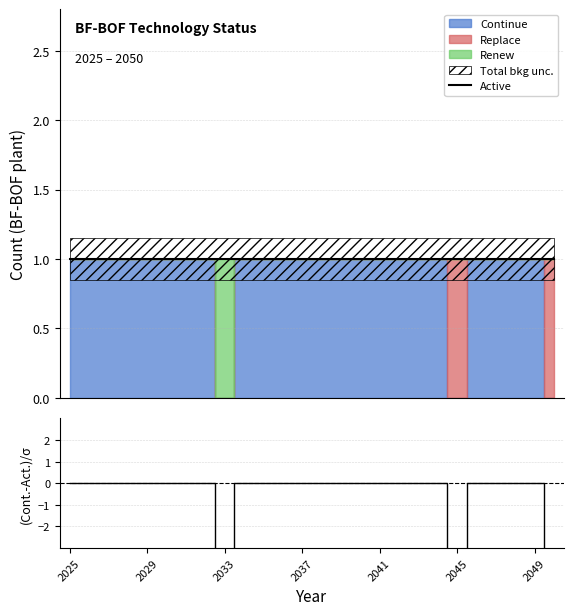

Reading right to left, transcribe all the data shown in this chart.

Active: 1.0	1.0	1.0	1.0	1.0	1.0	1.0	1.0	1.0	1.0	1.0	1.0	1.0	1.0	1.0	1.0	1.0	1.0	1.0	1.0	1.0	1.0	1.0	1.0	1.0	1.0
(Continue-Active)/σ: -6.7	0.0	0.0	0.0	0.0	-6.7	0.0	0.0	0.0	0.0	0.0	0.0	0.0	0.0	0.0	0.0	0.0	-6.7	0.0	0.0	0.0	0.0	0.0	0.0	0.0	0.0